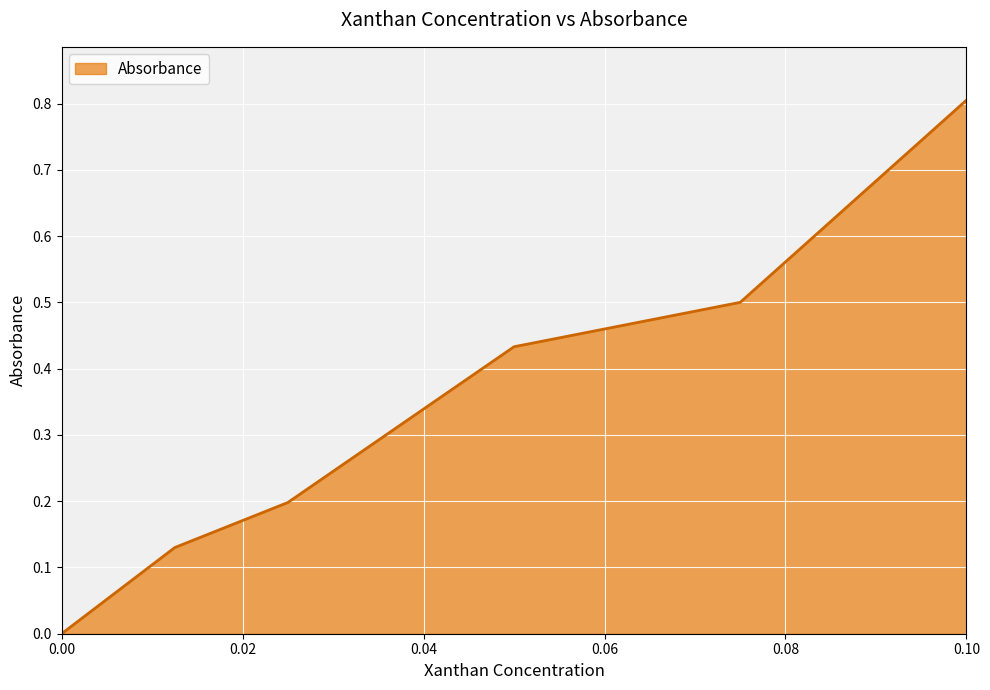

What is the maximum value shown in the chart?

0.8